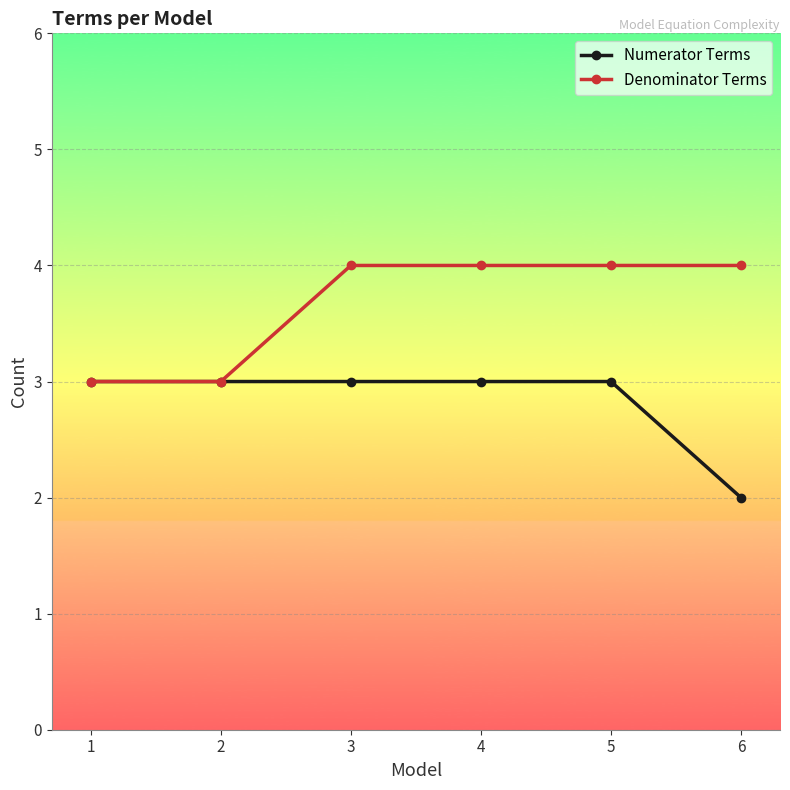

List the series in order of their peak value, highest first.

Denominator Terms, Numerator Terms